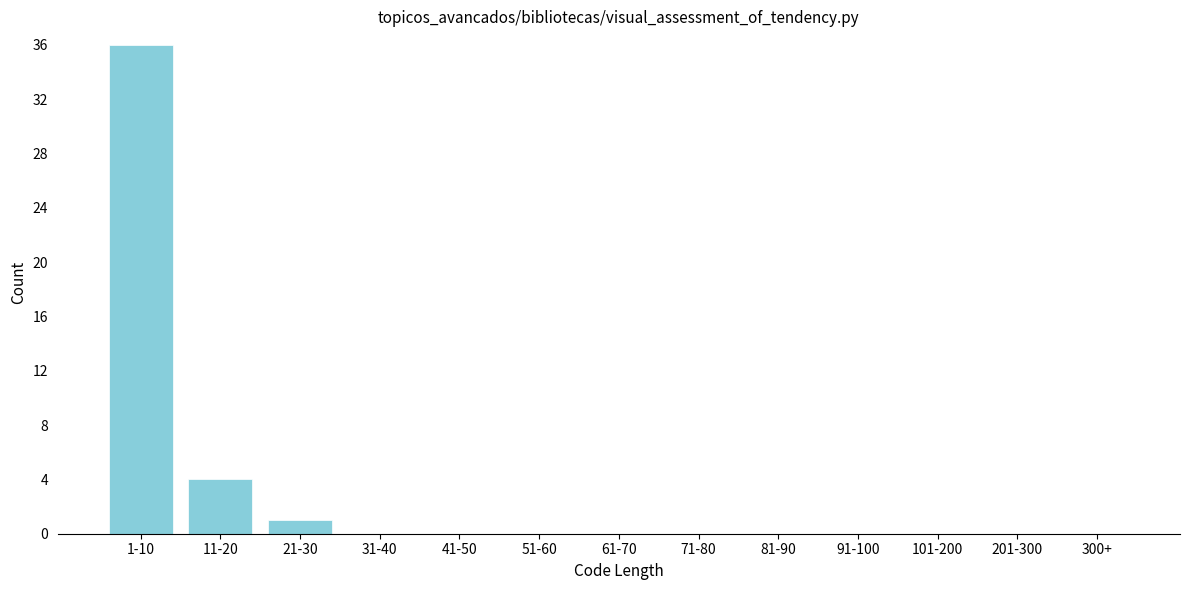

Reading left to right, list all the values displayed in this chart.

1-10=36	11-20=4	21-30=1	31-40=0	41-50=0	51-60=0	61-70=0	71-80=0	81-90=0	91-100=0	101-200=0	201-300=0	300+=0